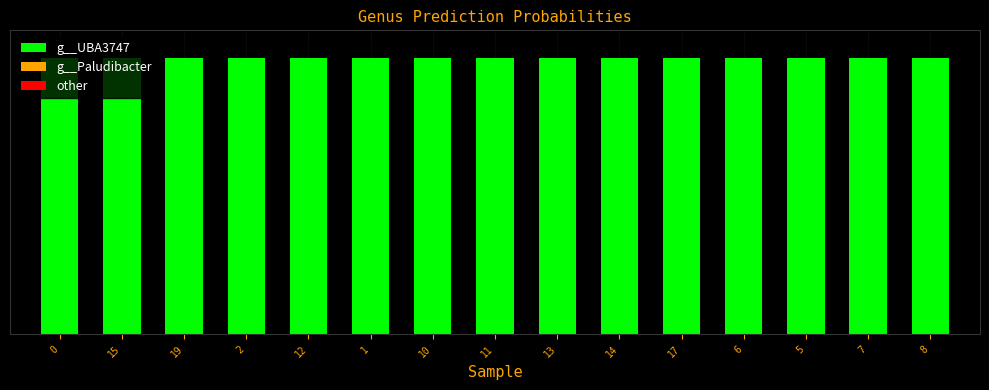

Is it true that g__UBA3747 equals 1.0 at 2?

True